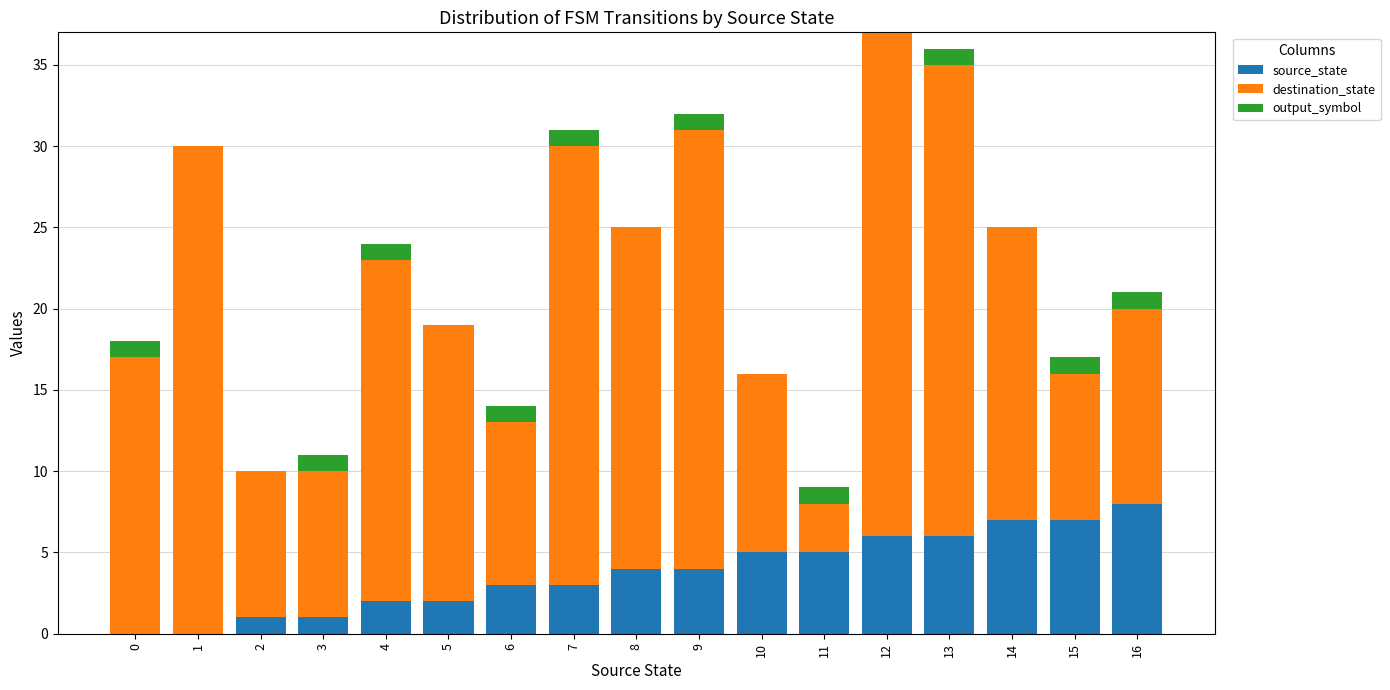

Is it true that source_state equals 7 at 15?

True